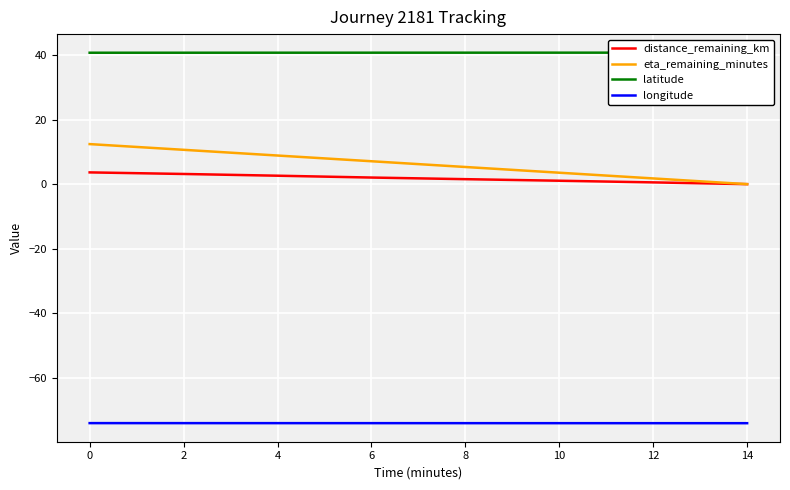

What is the highest value of the eta_remaining_minutes series?

12.4